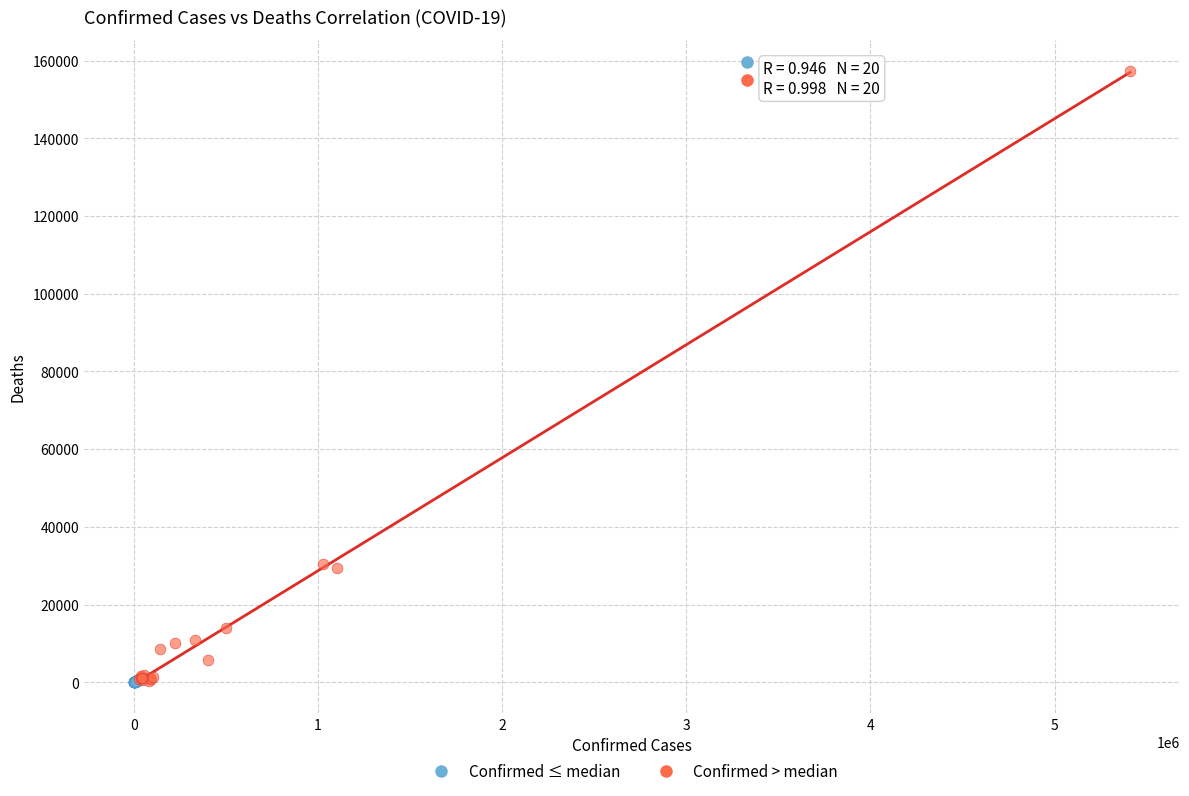

Which series has the largest Y range (max minus min)?

Confirmed > median